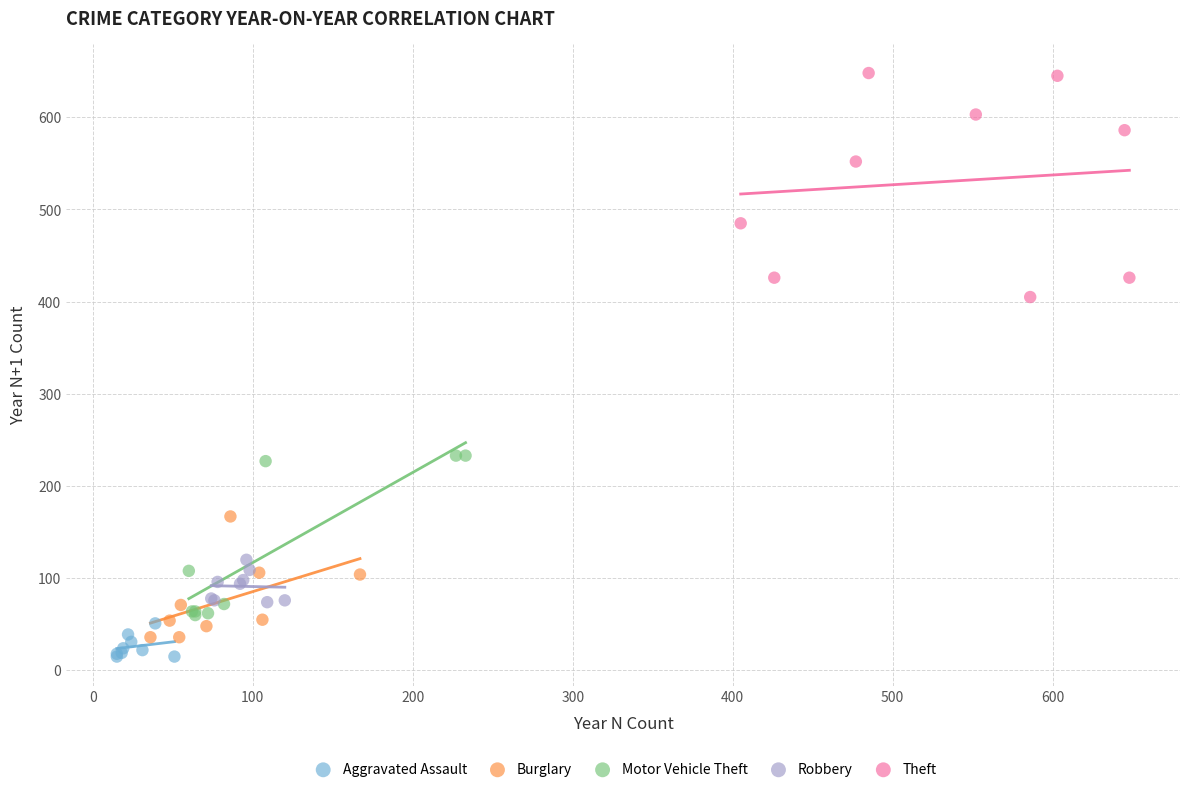

Which series reaches the maximum Y coordinate?

Theft